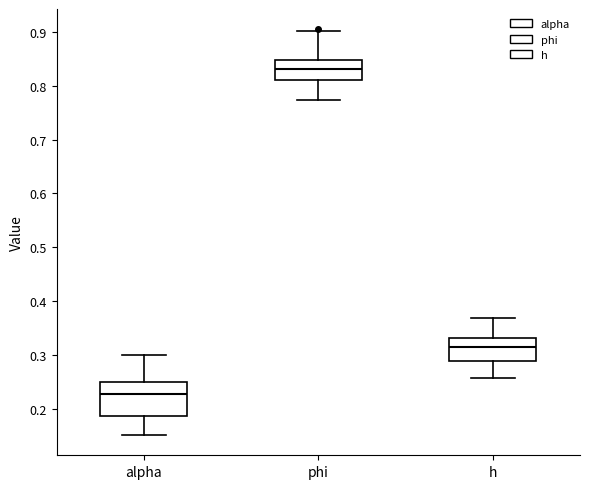

Reading left to right, read every box against the y-axis: the position of its median line, the range the box covers, and the ends of its whiskers. The values are not printed on the chart, so give them approximately, as read against the axis.

alpha: median 0.23, box 0.19 to 0.25, whiskers 0.15 to 0.30
phi: median 0.83, box 0.81 to 0.85, whiskers 0.77 to 0.90
h: median 0.31, box 0.29 to 0.33, whiskers 0.26 to 0.37